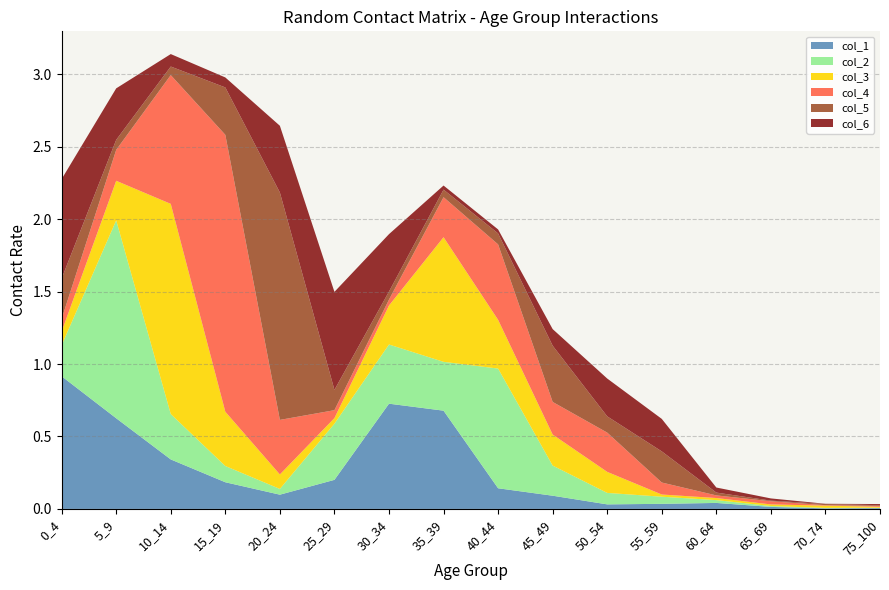

Reading right to left, list all the values displayed in this chart.

col_1: 0.0	0.0	0.0	0.0	0.0	0.0	0.1	0.1	0.7	0.7	0.2	0.1	0.2	0.3	0.6	0.9
col_2: 0.0	0.0	0.0	0.0	0.0	0.1	0.2	0.8	0.3	0.4	0.4	0.0	0.1	0.3	1.4	0.2
col_3: 0.0	0.0	0.0	0.0	0.0	0.1	0.2	0.3	0.9	0.3	0.0	0.1	0.4	1.5	0.3	0.1
col_4: 0.0	0.0	0.0	0.0	0.1	0.3	0.2	0.5	0.3	0.0	0.1	0.4	1.9	0.9	0.2	0.1
col_5: 0.0	0.0	0.0	0.0	0.2	0.1	0.4	0.1	0.1	0.1	0.1	1.6	0.3	0.1	0.1	0.3
col_6: 0.0	0.0	0.0	0.0	0.2	0.3	0.1	0.0	0.0	0.4	0.7	0.5	0.1	0.1	0.4	0.7